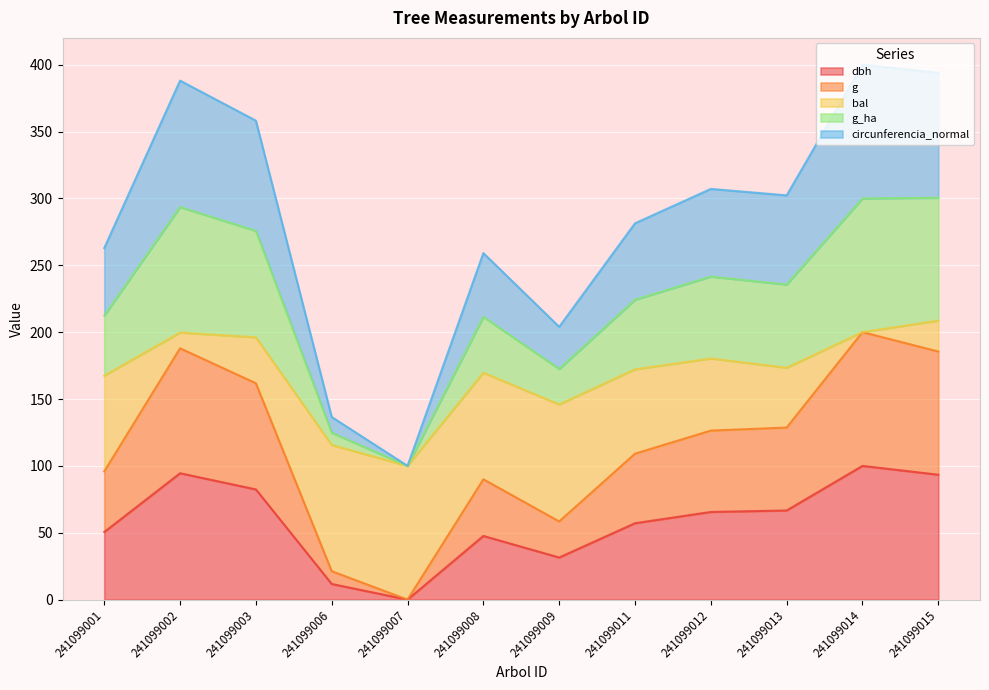

Reading left to right, what are all the values shown in this chart?

dbh: 241099001=50.5	241099002=94.5	241099003=82.4	241099006=11.7	241099007=0.0	241099008=47.6	241099009=31.5	241099011=57.1	241099012=65.6	241099013=66.7	241099014=100.0	241099015=93.4
g: 241099001=95.8	241099002=187.9	241099003=161.8	241099006=21.3	241099007=0.0	241099008=90.0	241099009=58.5	241099011=109.1	241099012=126.4	241099013=128.7	241099014=200.0	241099015=185.5
g_ha: 241099001=262.9	241099002=388.1	241099003=358.1	241099006=136.5	241099007=100.0	241099008=259.1	241099009=204.0	241099011=281.4	241099012=307.1	241099013=302.3	241099014=400.0	241099015=393.9
circunferencia_normal: 241099001=212.3	241099002=293.6	241099003=275.7	241099006=124.8	241099007=100.0	241099008=211.5	241099009=172.5	241099011=224.2	241099012=241.5	241099013=235.6	241099014=300.0	241099015=300.5